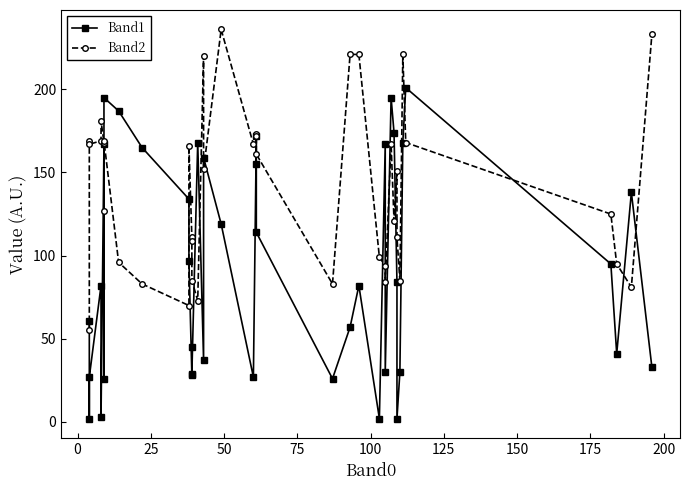

How many interior local valleys does the Band1 series have?

12